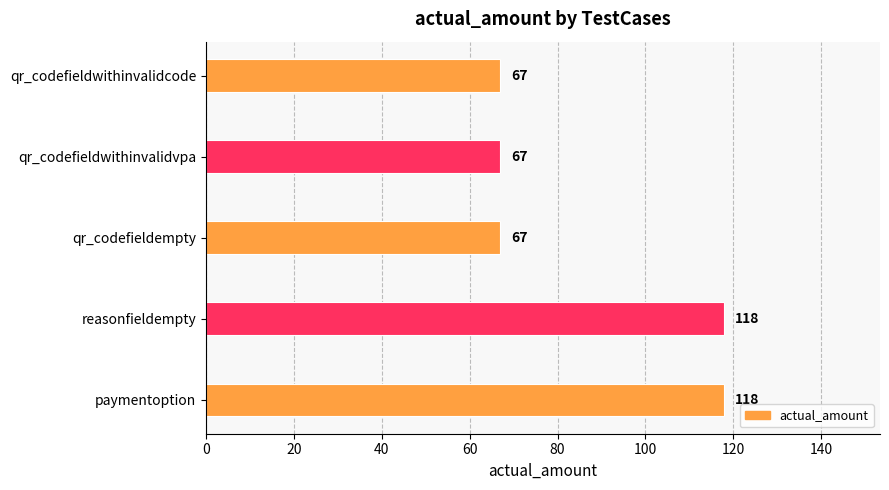

Reading top to bottom, extract all data points from this chart.

qr_codefieldwithinvalidcode=67	qr_codefieldwithinvalidvpa=67	qr_codefieldempty=67	reasonfieldempty=118	paymentoption=118